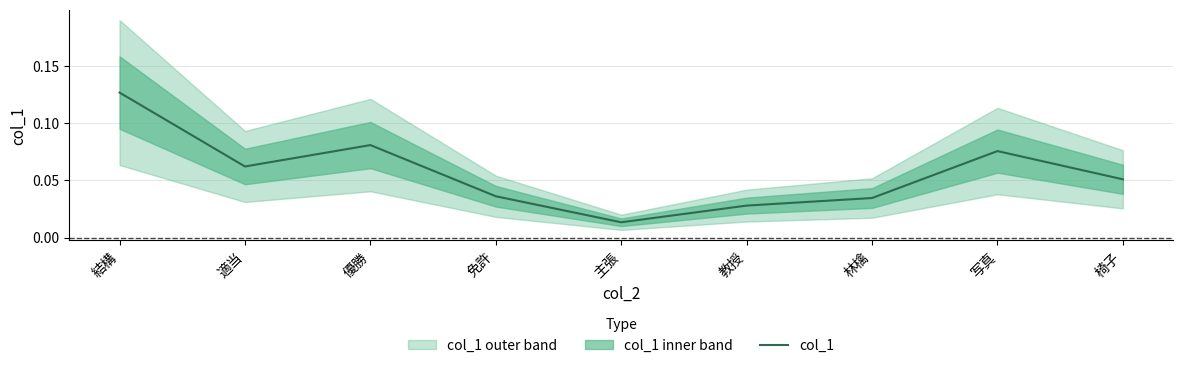

List the labels in order of value, smallest first.

主張, 教授, 林檎, 免許, 椅子, 適当, 写真, 優勝, 結構